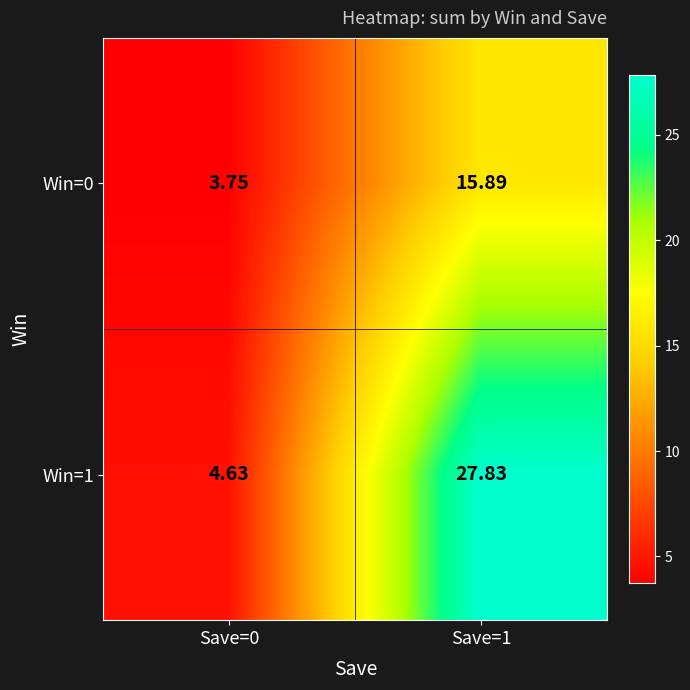

Is the value of Win=0 at Save=1 greater than the value of Win=1 at Save=1?

No